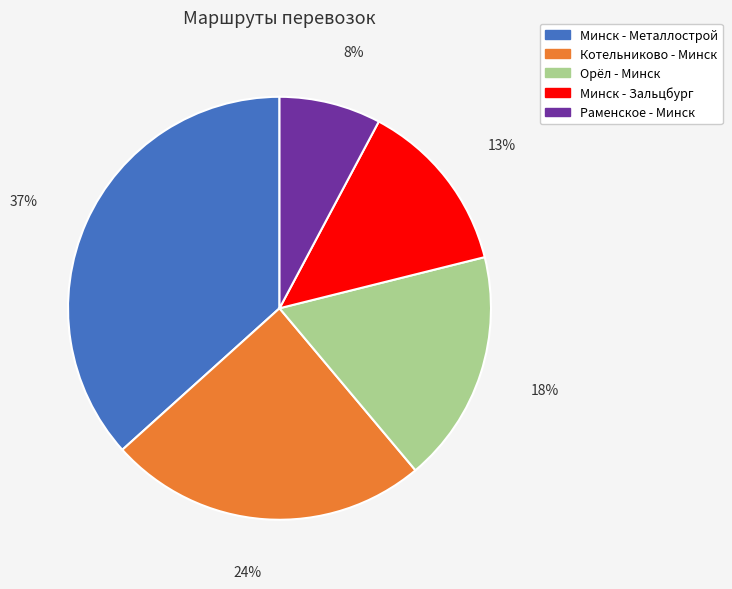

To the nearest percent, what is the average slice percentage?

20%